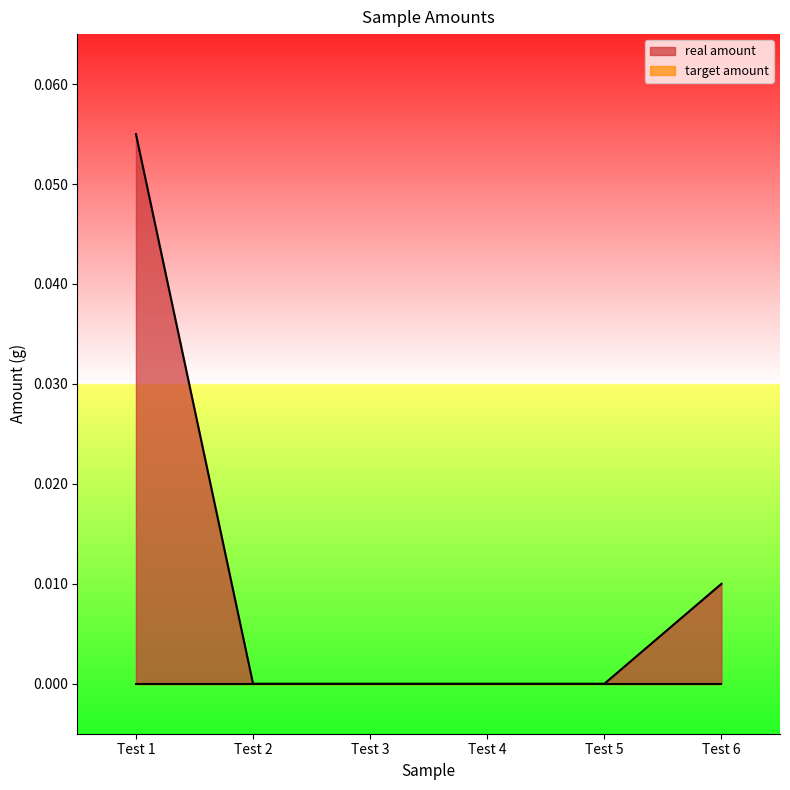

Count the number of data series in this chart.

2